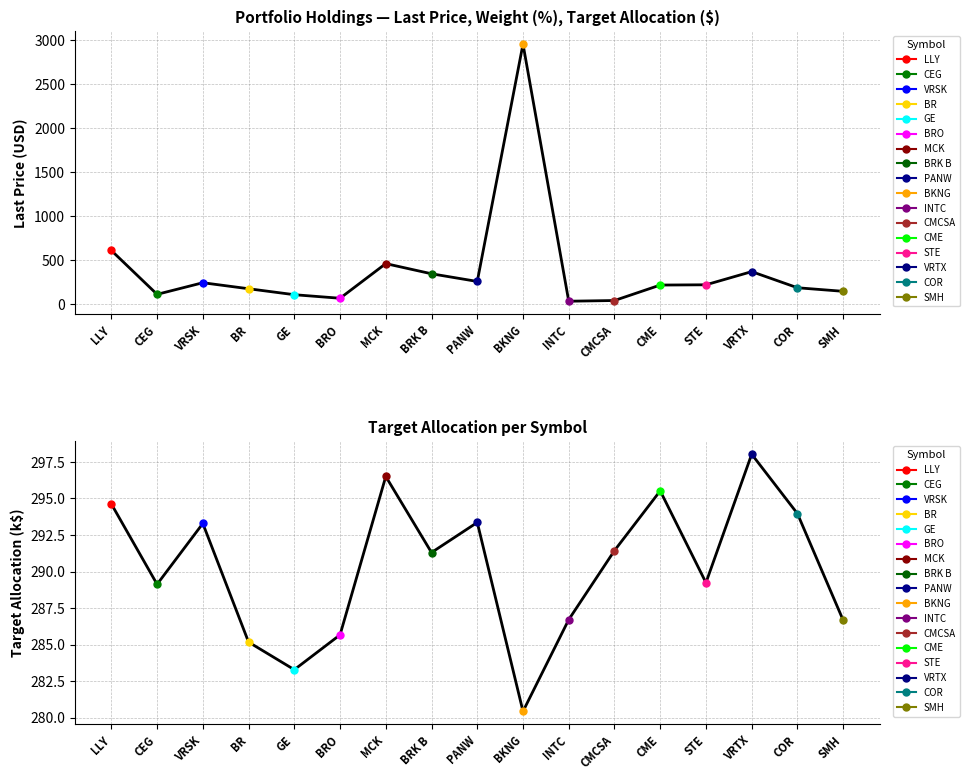

Which has a higher value, LLY or BKNG?

BKNG